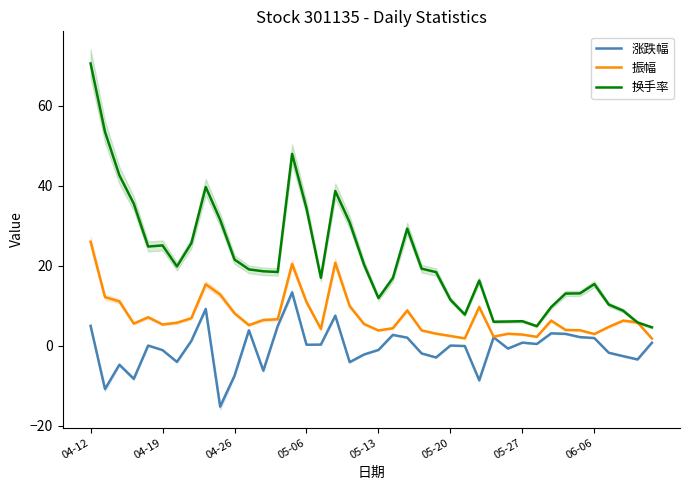

True or false: 换手率 has a value of 4.4 at 13.

False